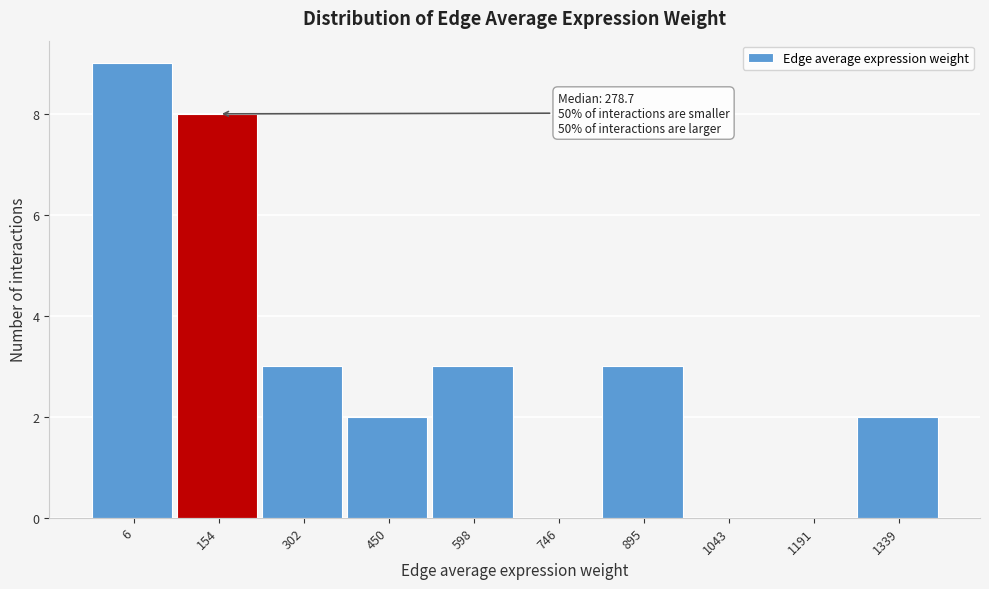

Reading left to right, transcribe all the data shown in this chart.

6=9	154=8	302=3	450=2	598=3	746=0	895=3	1043=0	1191=0	1339=2